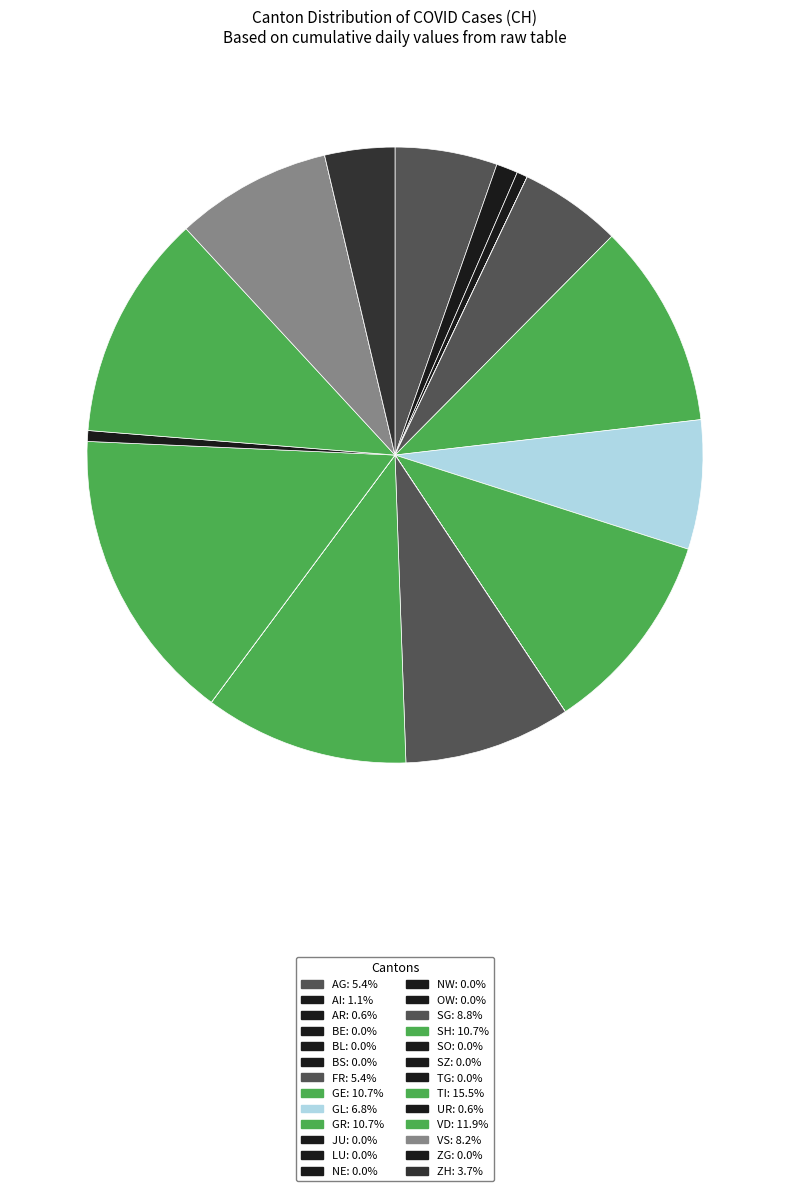

Which has a higher value, TI or TG?

TI